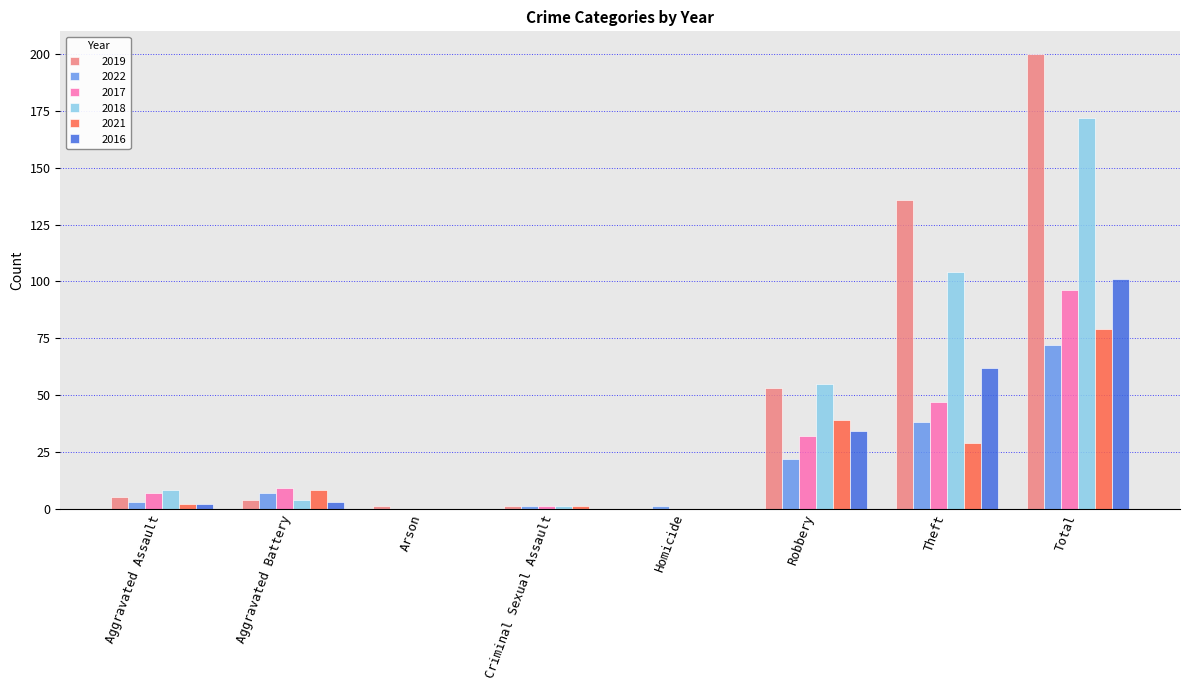

Which category has the highest value across all series?

Total